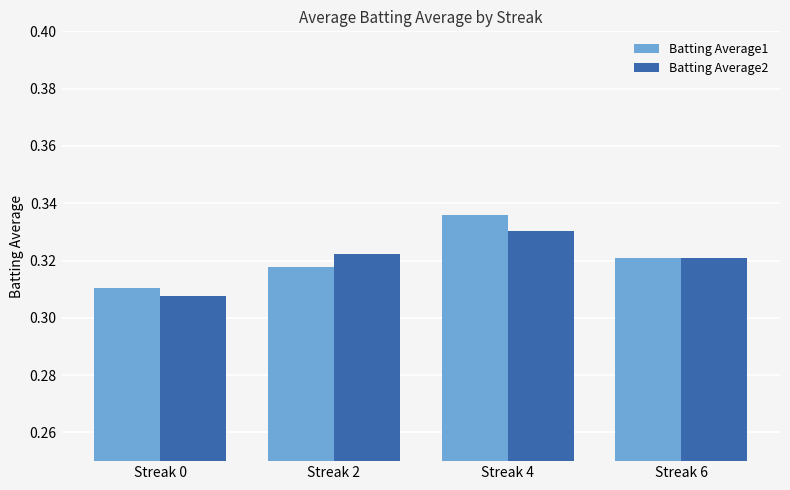

Which category has the lowest value across all series?

Streak 0